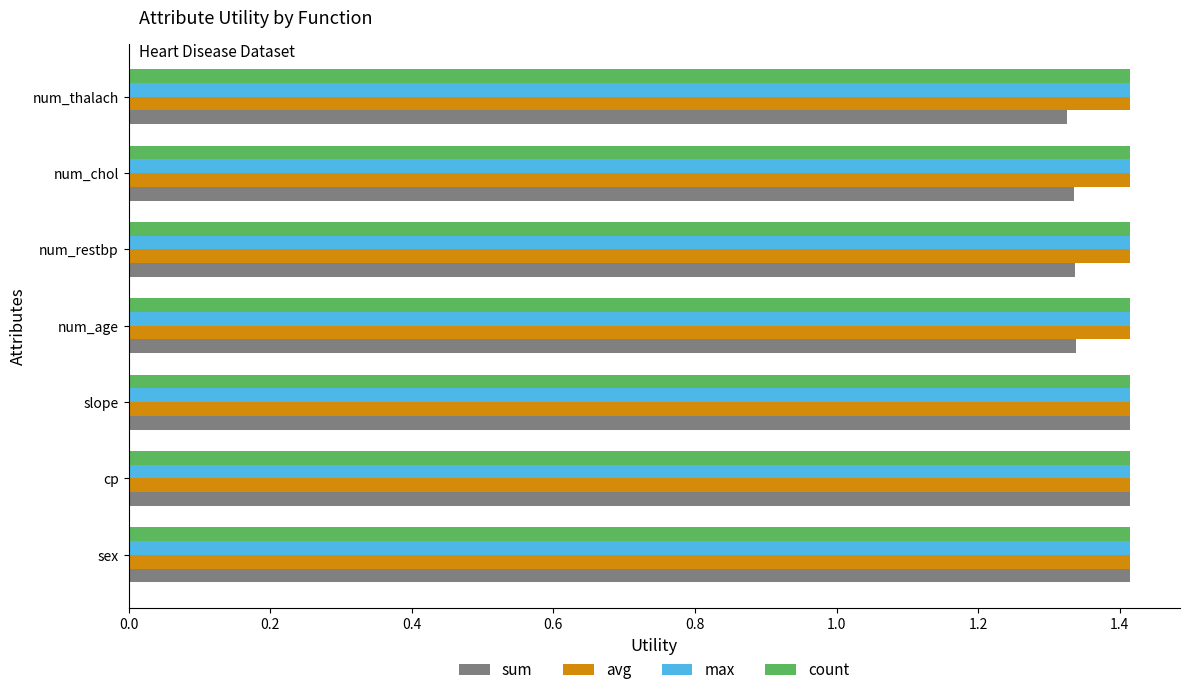

Which series has the widest spread of values?

sum